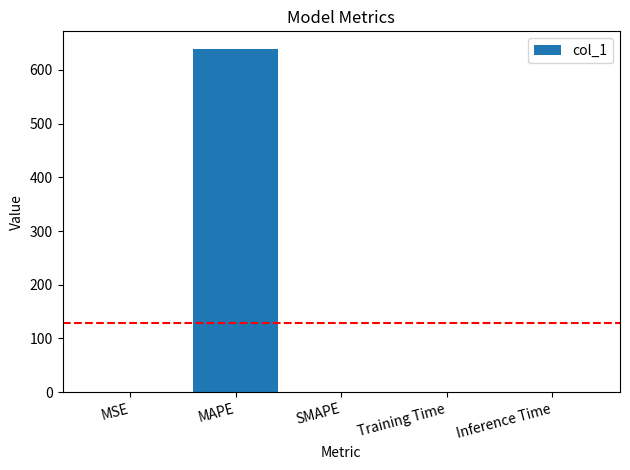

Which category has the highest value across all series?

MAPE